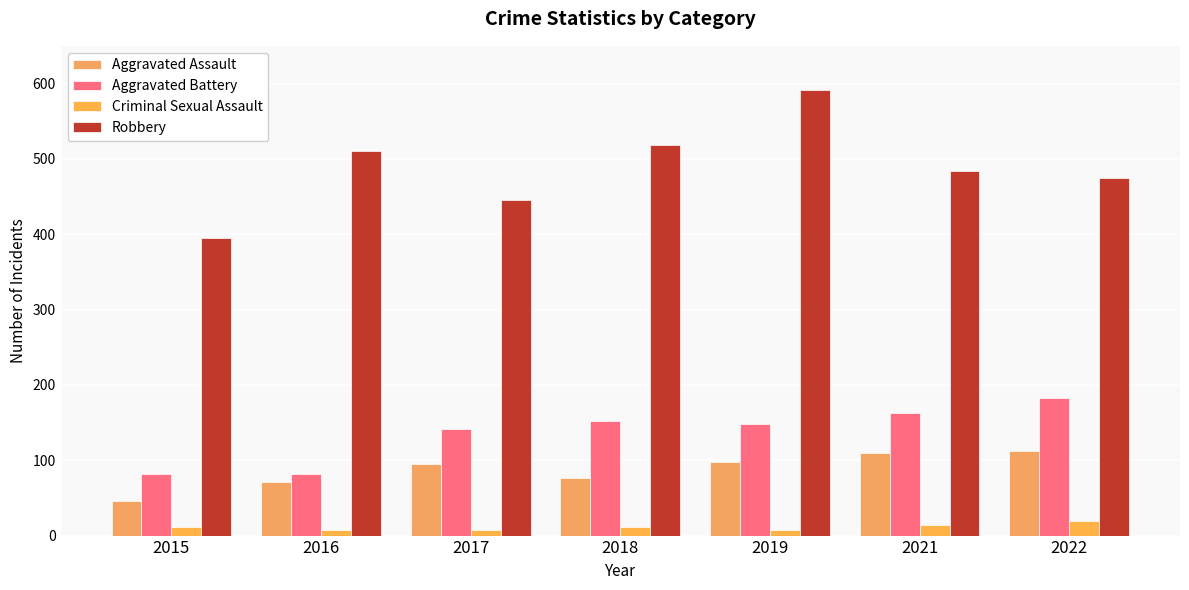

What is the value of the Aggravated Battery bar at the 7th from the left?

182